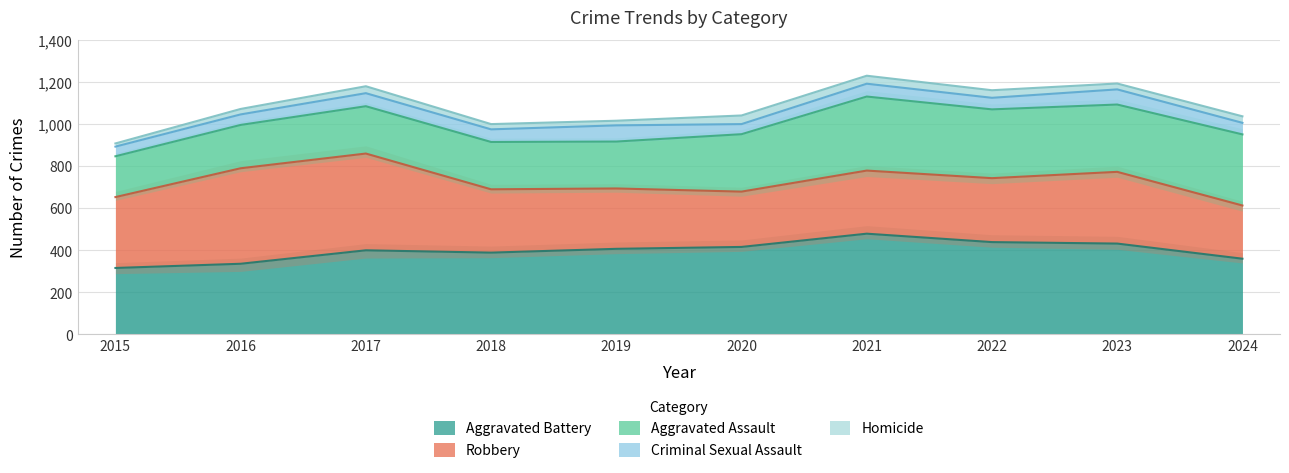

What is the lowest value of the Robbery series?

253